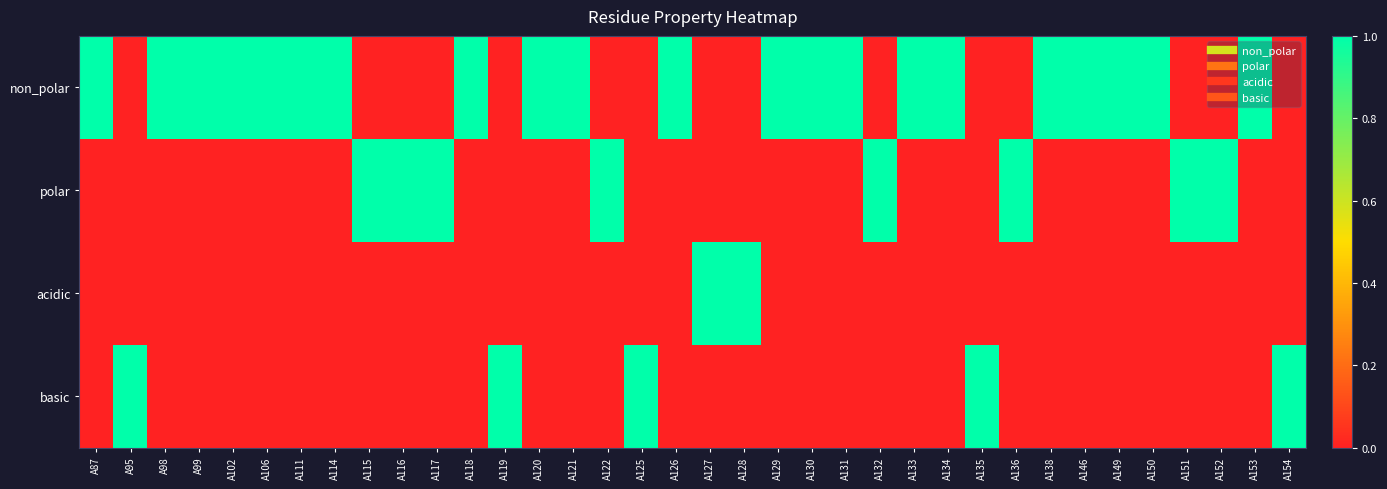

Rank the series by their average value, from highest to lowest.

non_polar, polar, basic, acidic